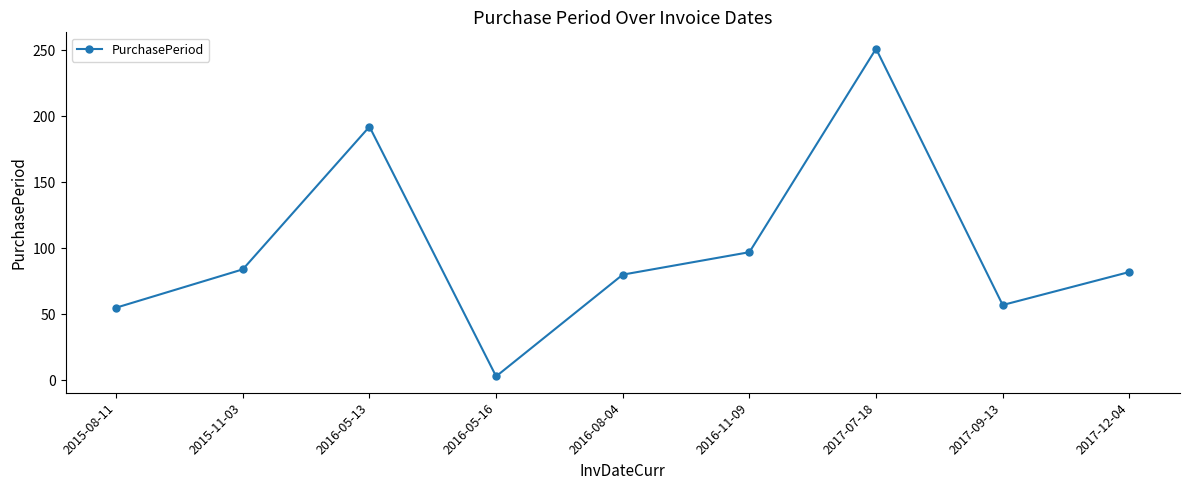

At which category does the chart reach its peak across all series?

2017-07-18